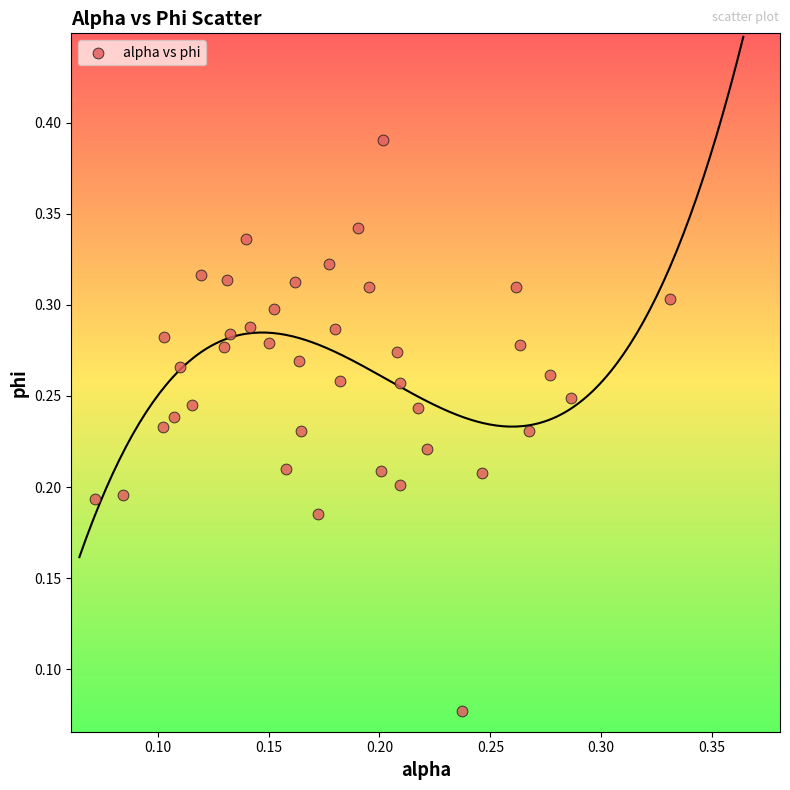

How many points are shown in the scatter plot?

40